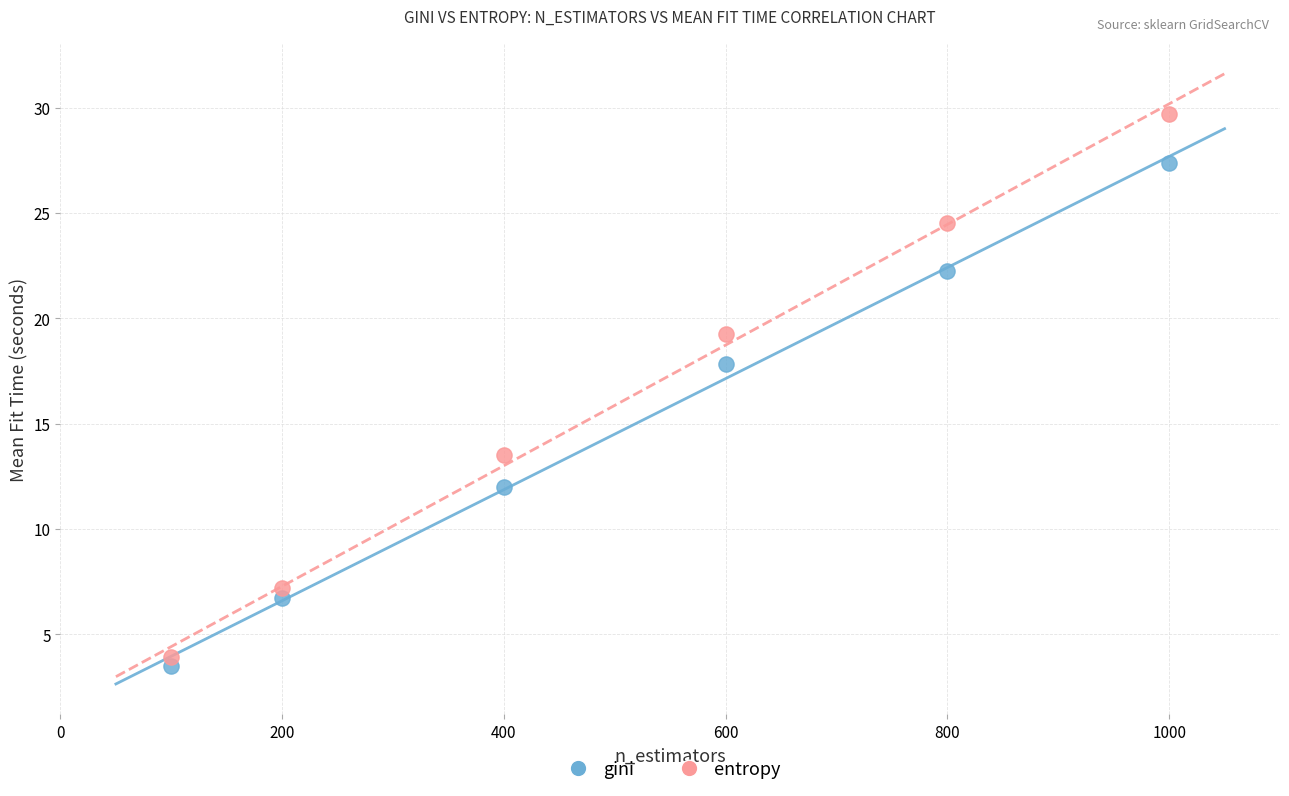

Which series reaches the minimum Y coordinate?

gini